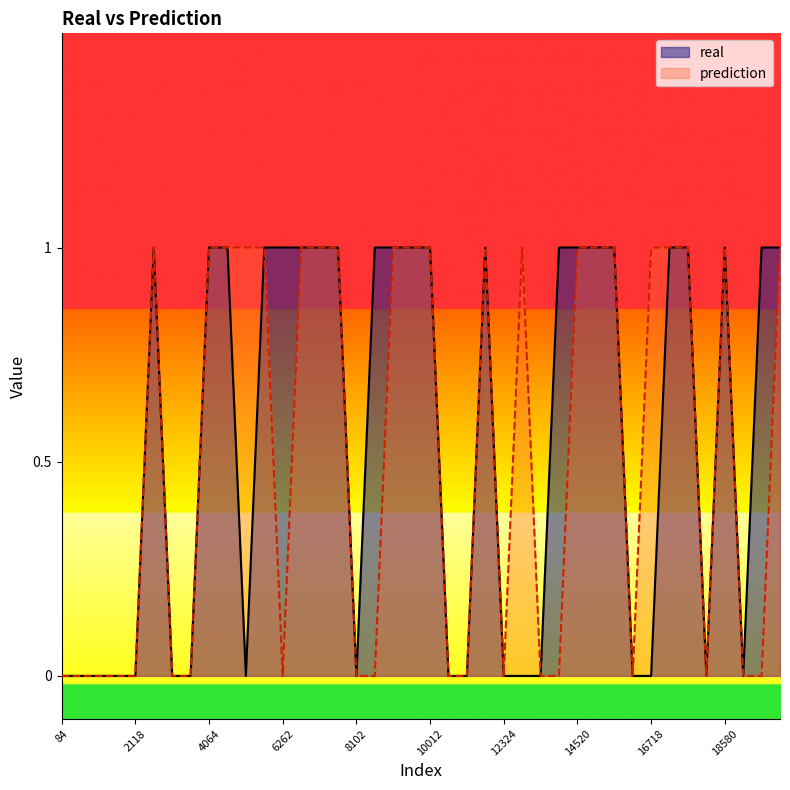

Where is the first local maximum for prediction?

2431